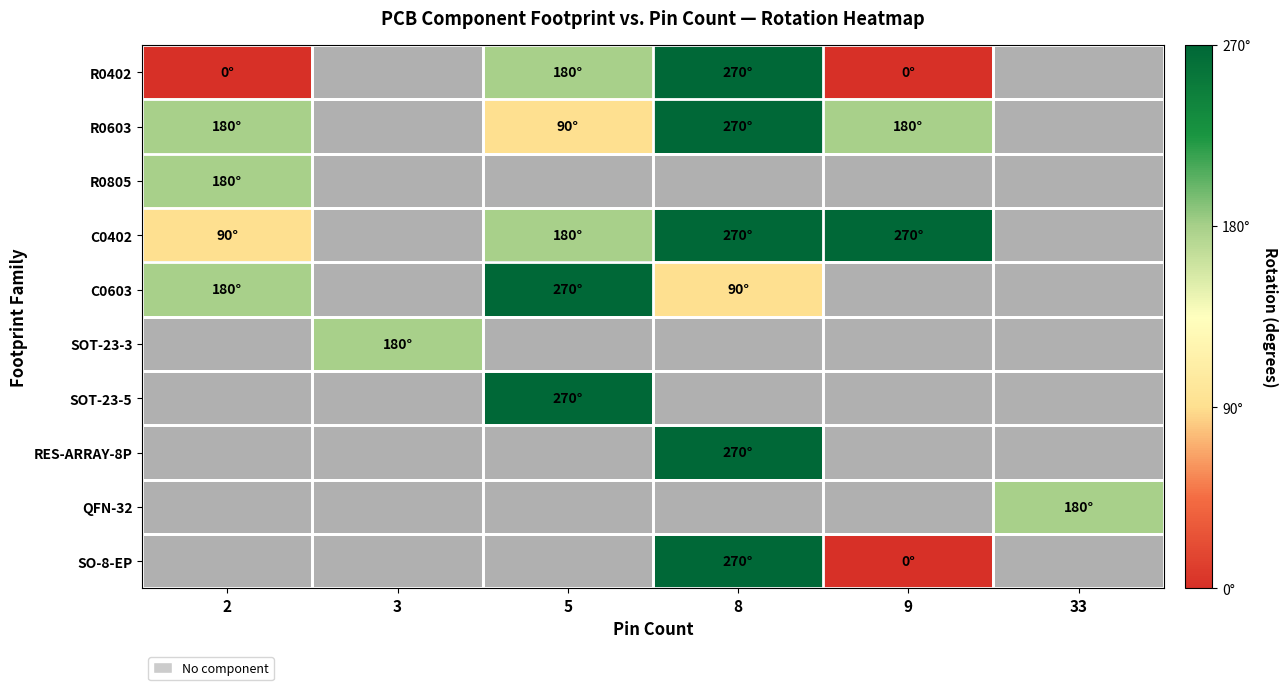

The value of R0402 at 8 is 270.0. True or false?

True